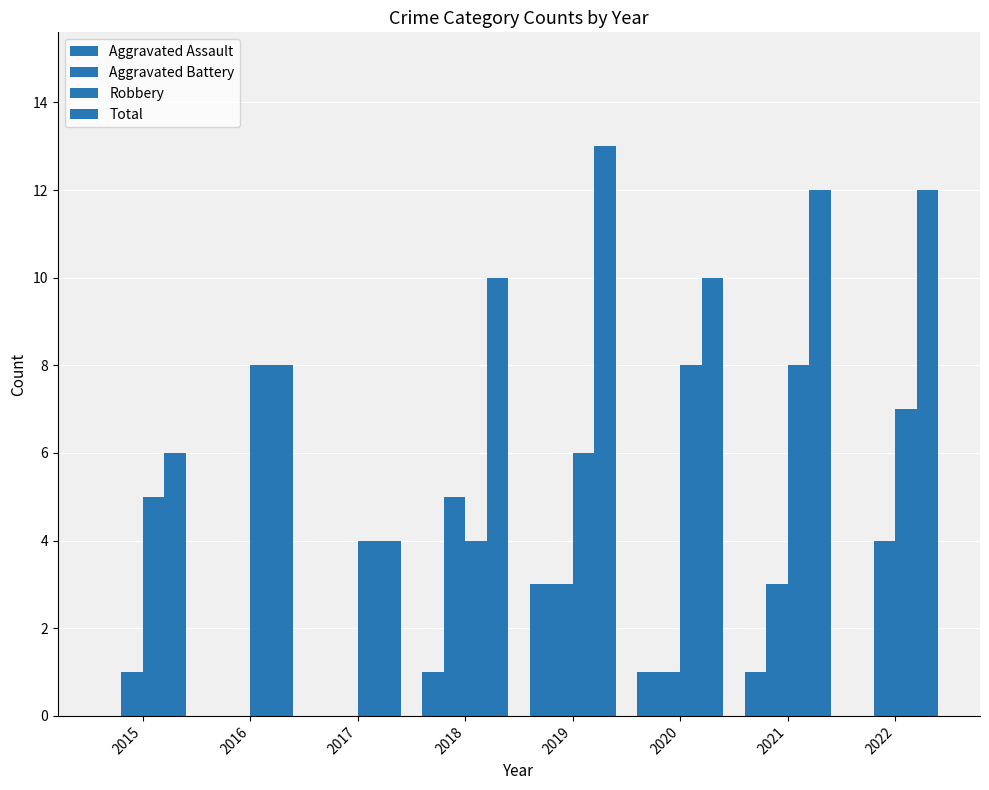

List the labels in order of Aggravated Battery value, smallest first.

2016, 2017, 2015, 2020, 2019, 2021, 2022, 2018